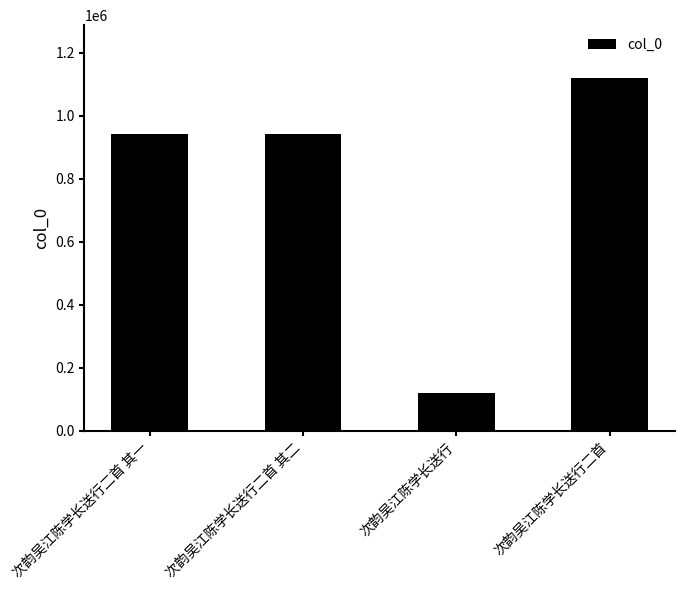

How many distinct data groups are displayed?

1